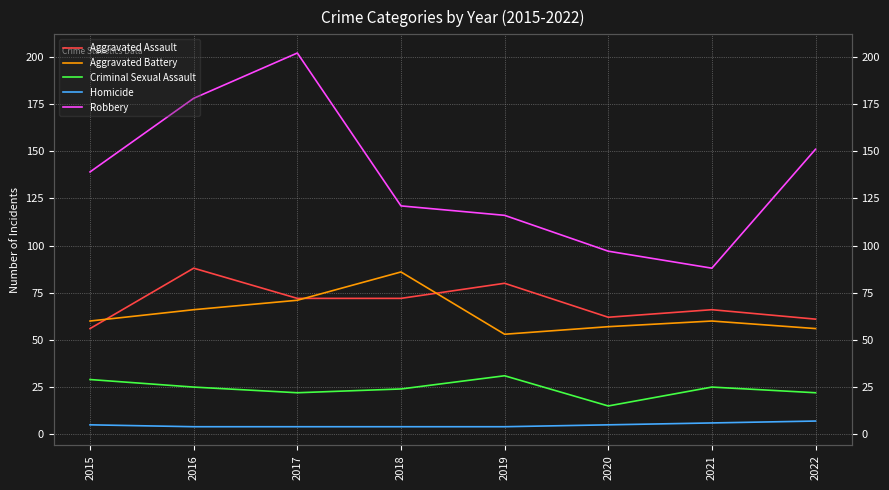

True or false: Robbery and Homicide intersect in this chart.

False